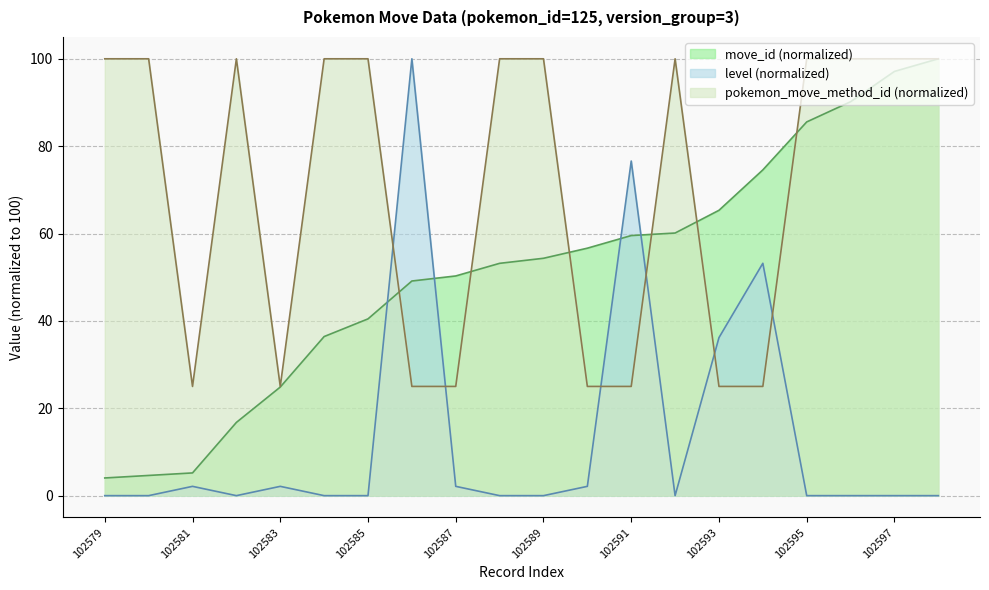

Rank the series by their average value, from highest to lowest.

pokemon_move_method_id (normalized), move_id (normalized), level (normalized)